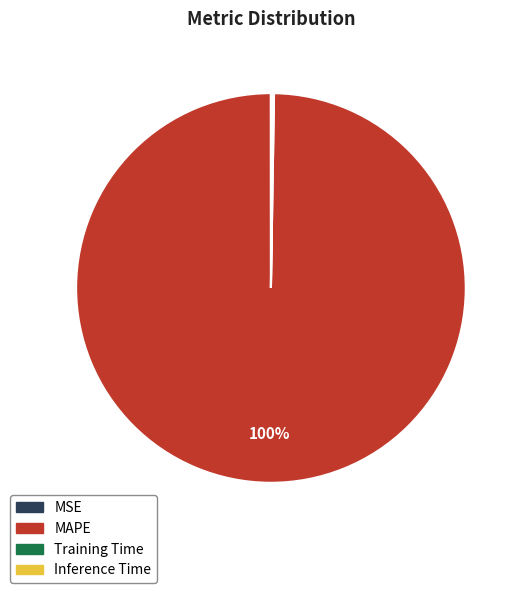

Which slice is the largest?

MAPE